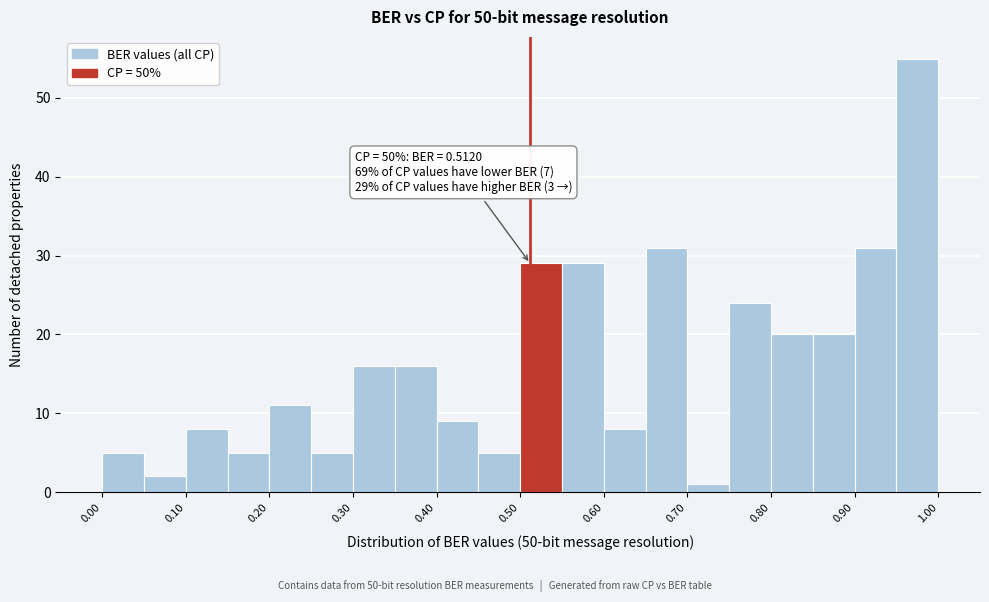

Which range on the x-axis has the tallest bar?

0.95 to 1.00